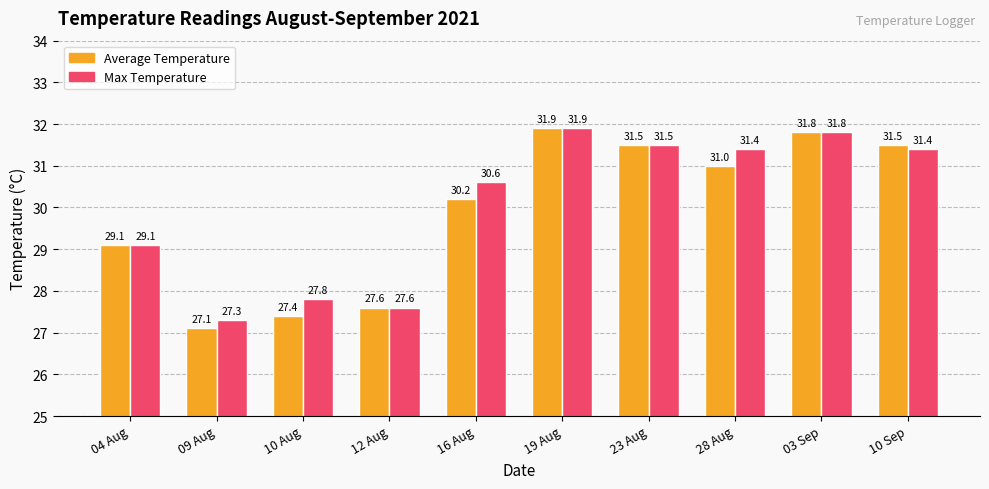

Which series has the widest spread of values?

Average Temperature